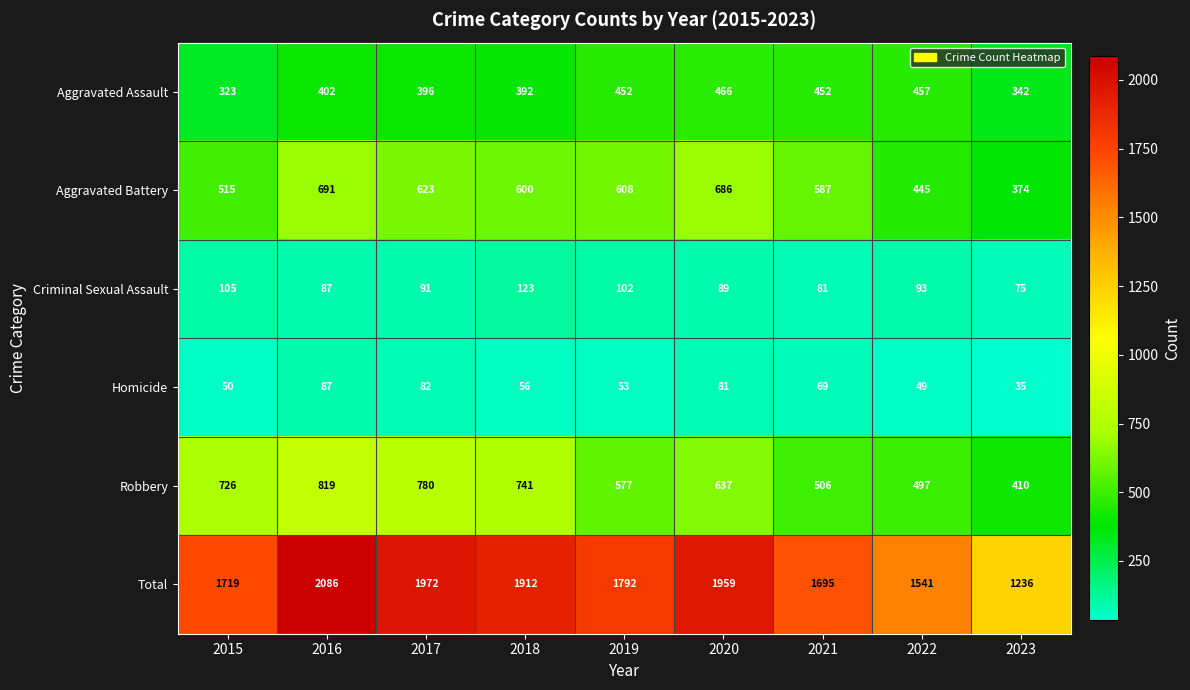

At how many categories does at least one series exceed 1799?

4